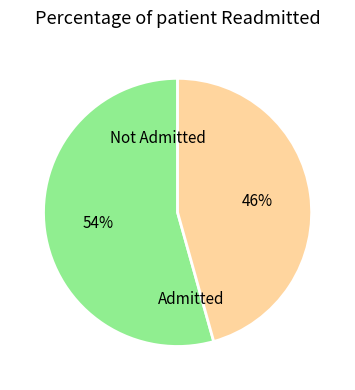

How many segments does this pie chart have?

2